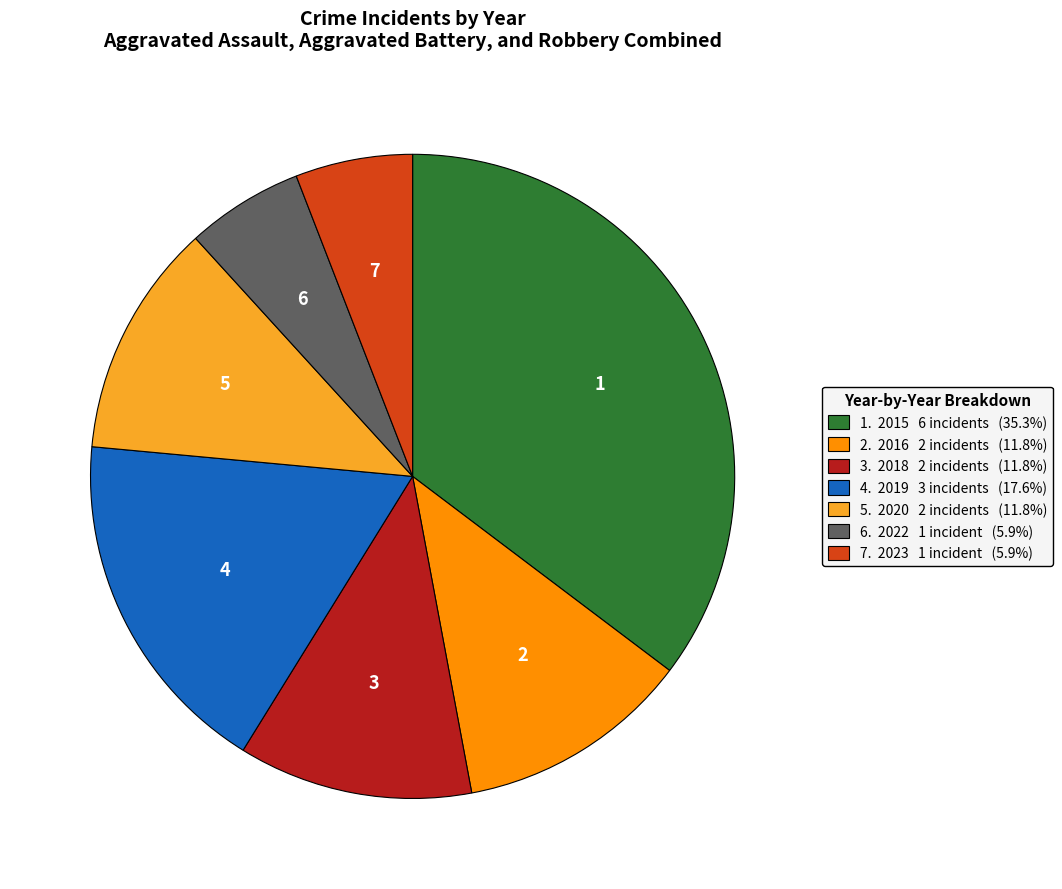

Does 2. 2016 2 incidents (11.8%) account for over 50% of the chart?

No